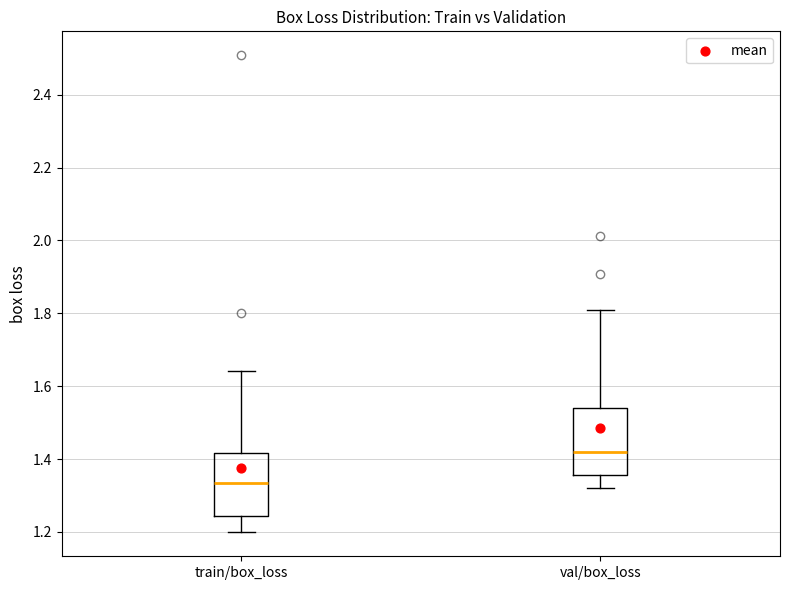

Which box's median line is the lowest?

train/box_loss